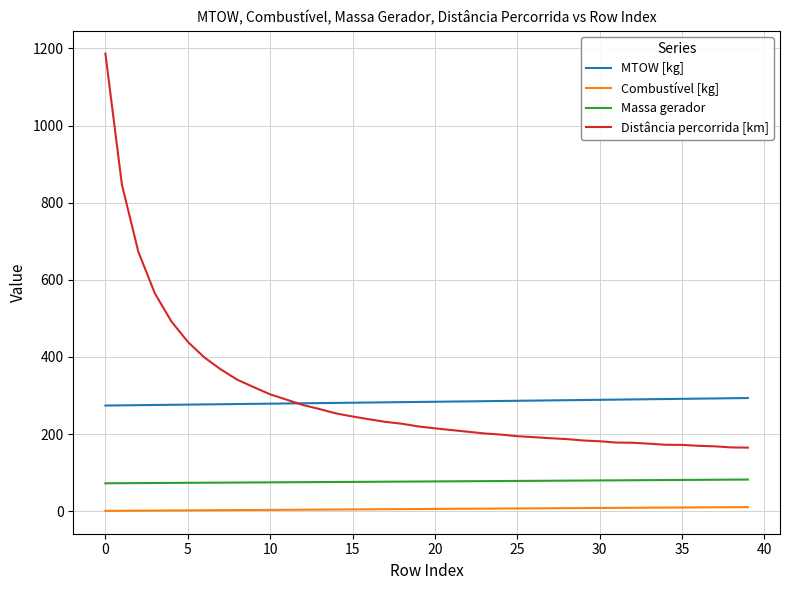

What is the maximum value for MTOW [kg]?

293.5